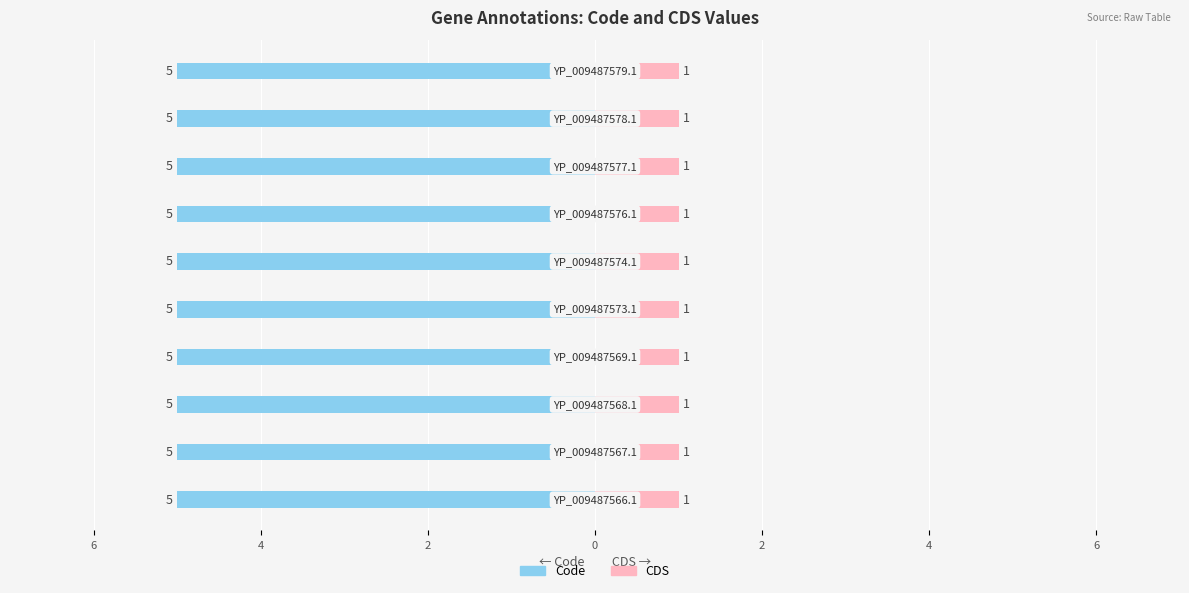

What is the maximum value shown in the chart?

5